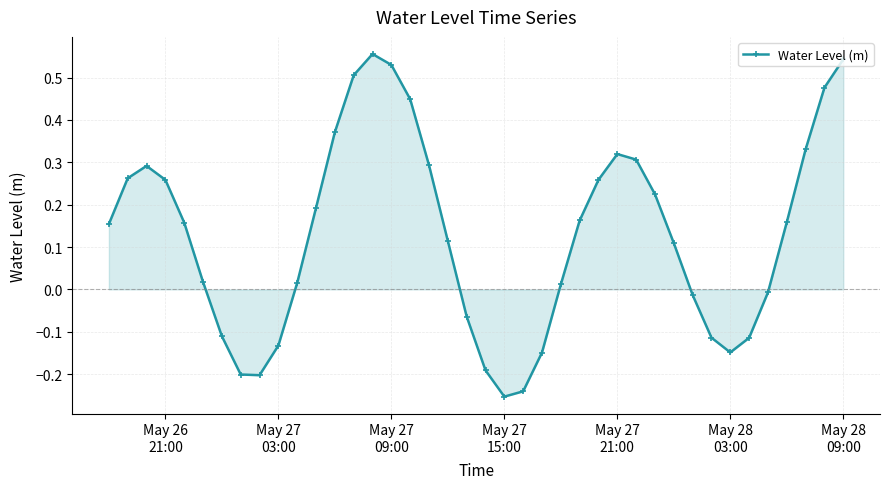

How many points are higher than both their immediate neighbors (excluding endpoints)?

3